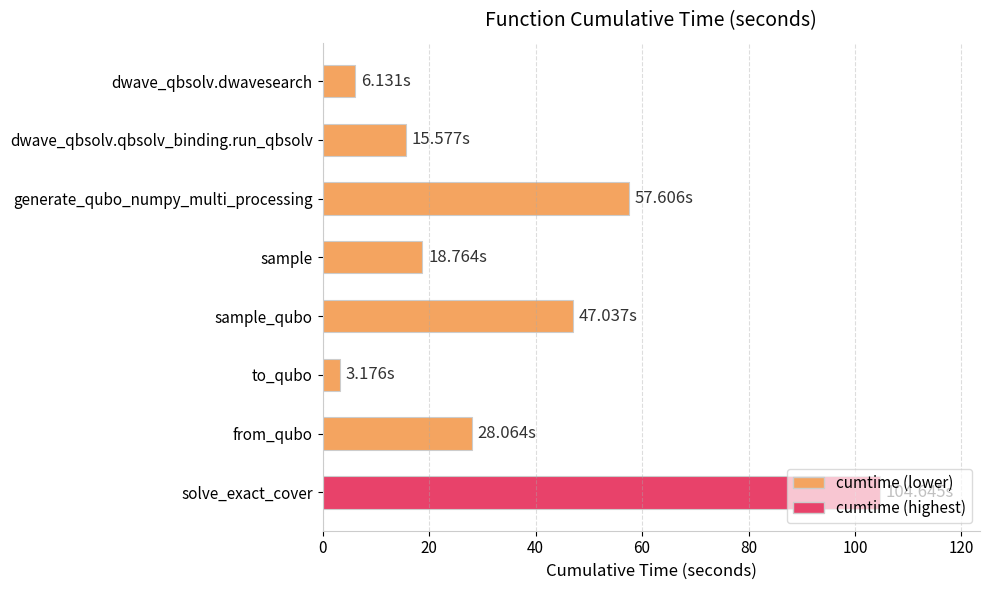

Between dwave_qbsolv.dwavesearch and dwave_qbsolv.qbsolv_binding.run_qbsolv, which is larger?

dwave_qbsolv.qbsolv_binding.run_qbsolv